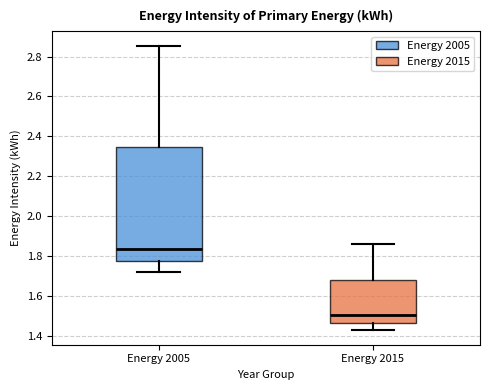

Where is the upper edge of the box for Energy 2005 on the y-axis? The values are not printed on the chart, so give them approximately, as read against the axis.

2.34